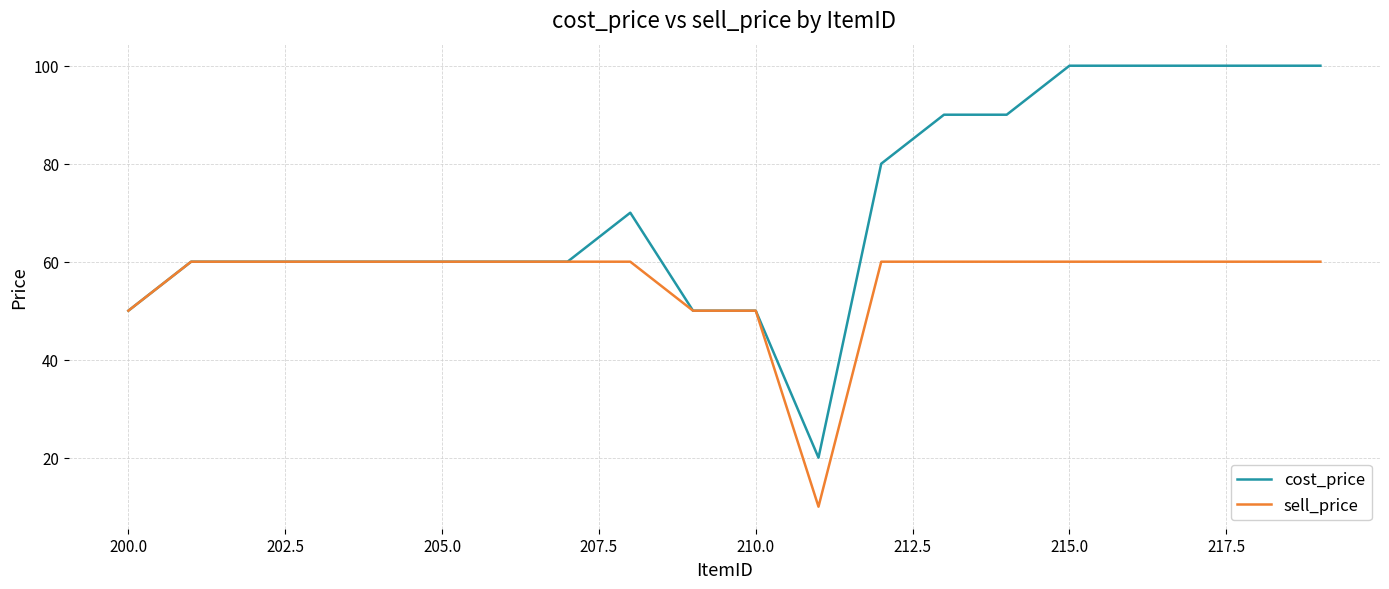

Which series has the largest total across all categories?

cost_price